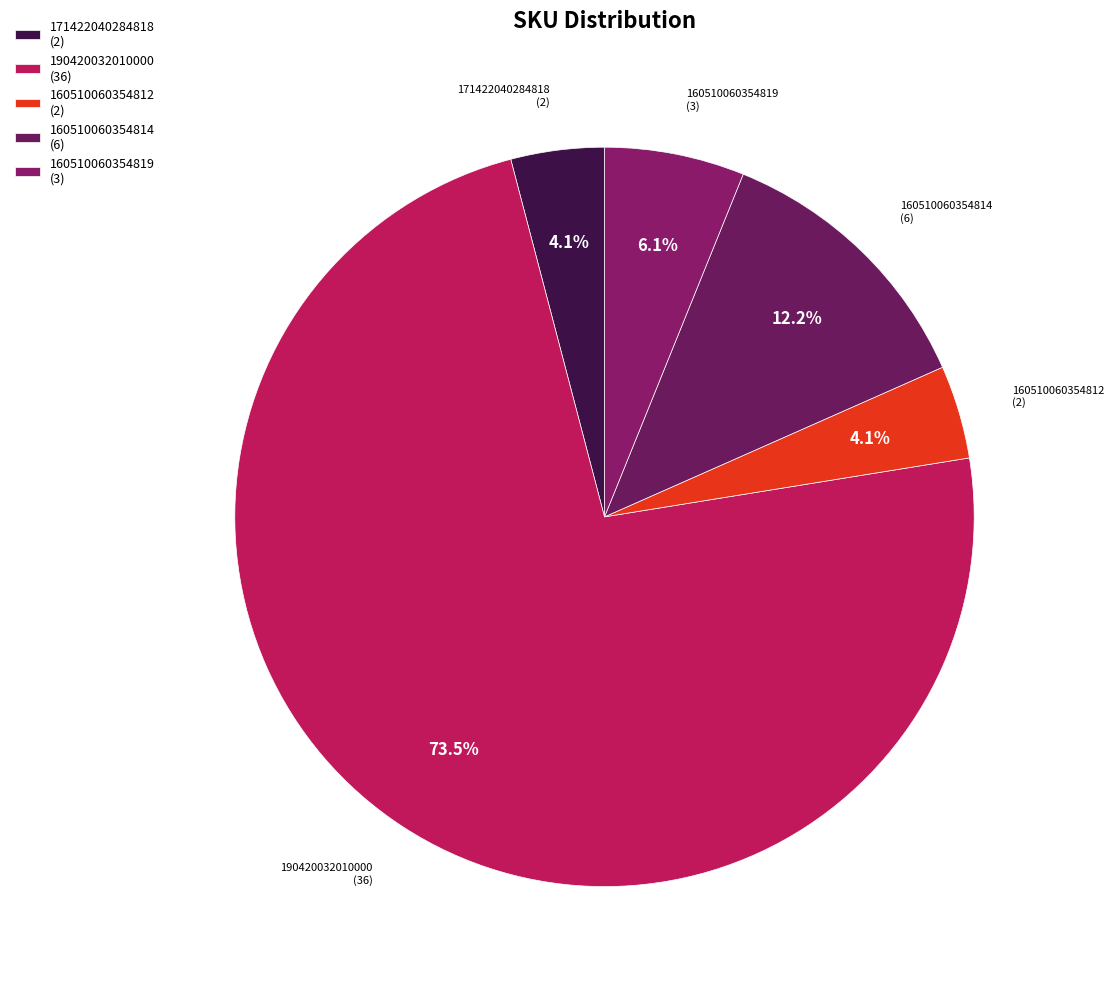

Which category accounts for the majority?

190420032010000